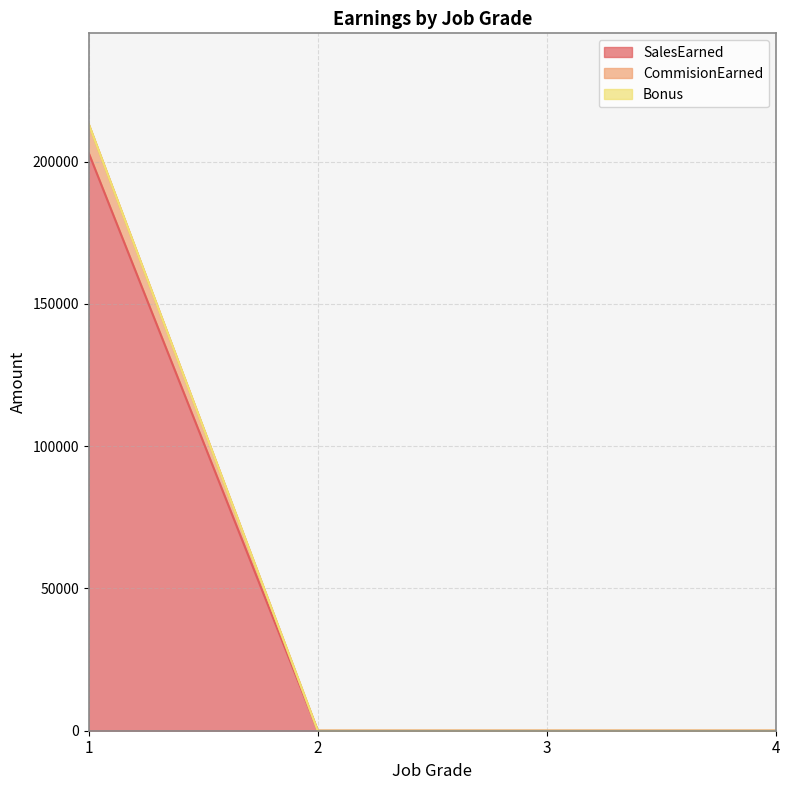

The value of SalesEarned at 1 is 97540. True or false?

False